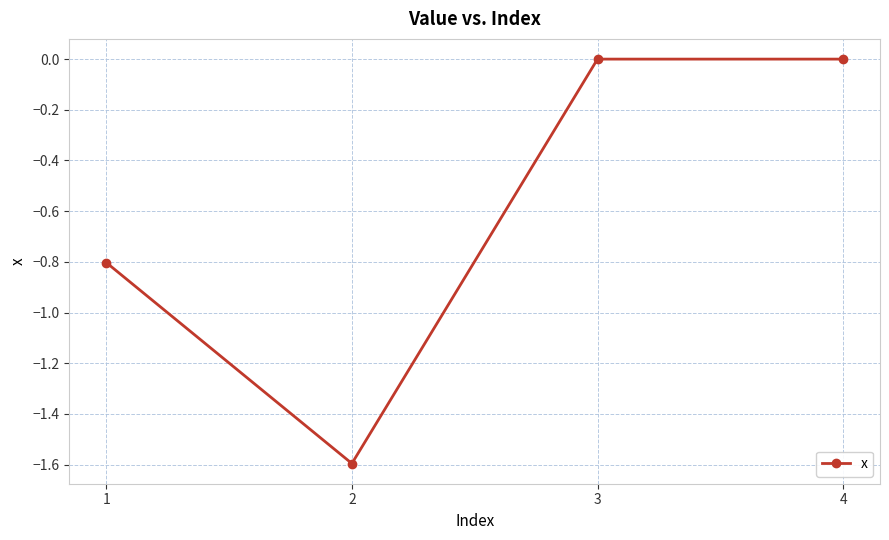

How many lines are shown in the chart?

1